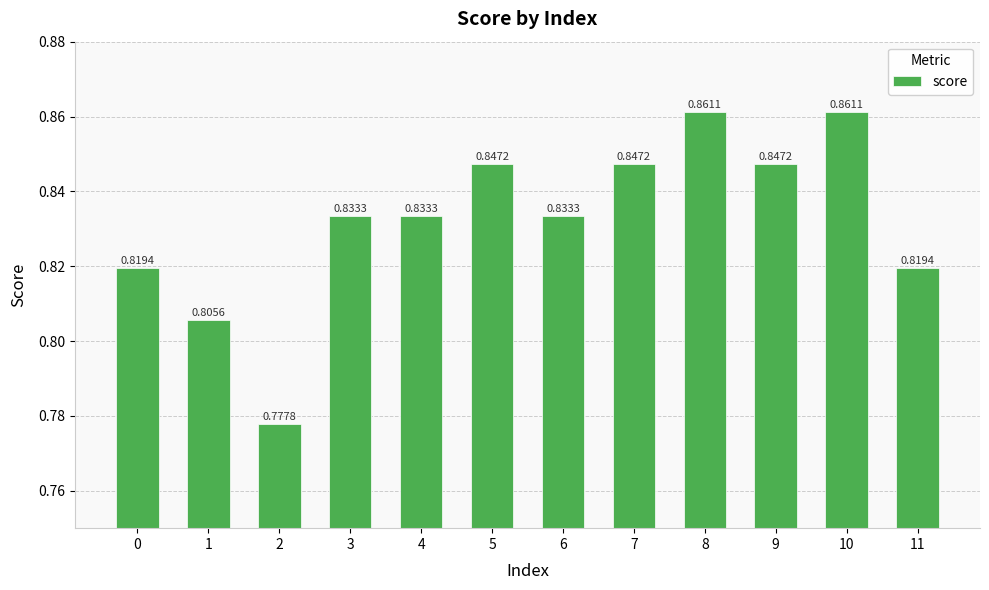

True or false: the data shows 1.3 at 6.

False